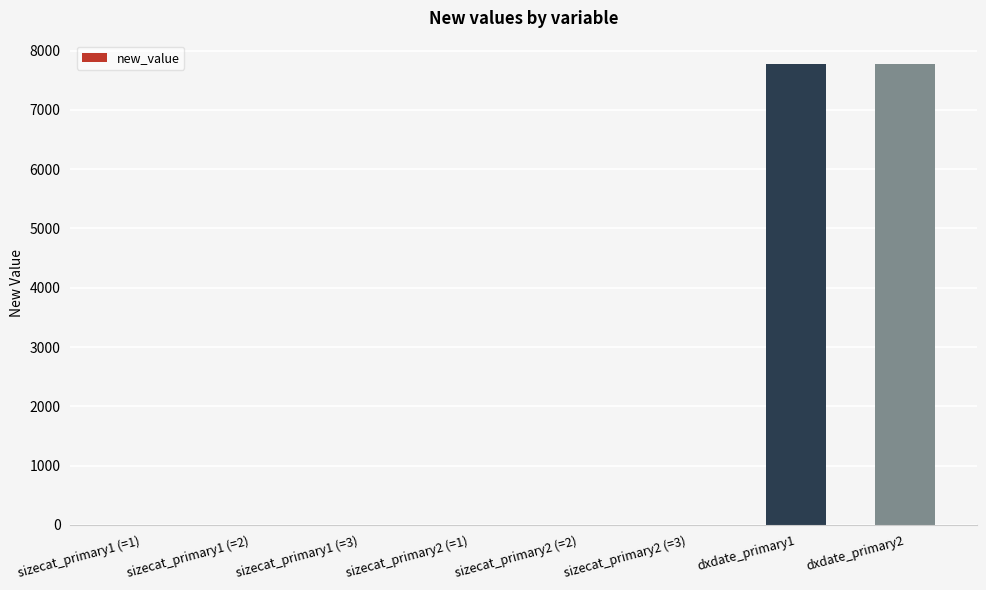

What is the maximum value shown in the chart?

7777